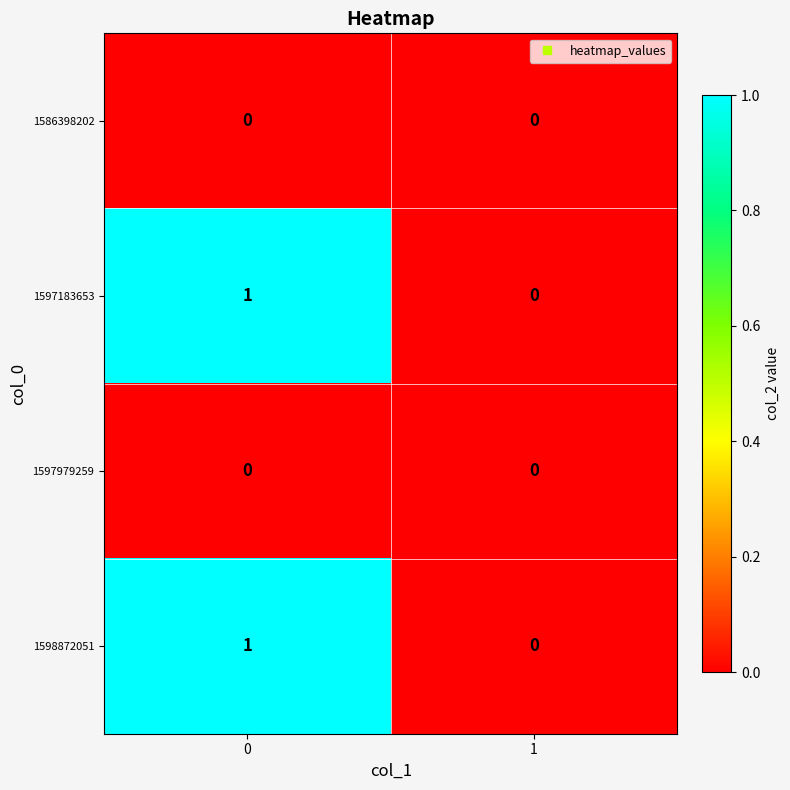

Is it true that 1598872051 equals 0 at 1?

True